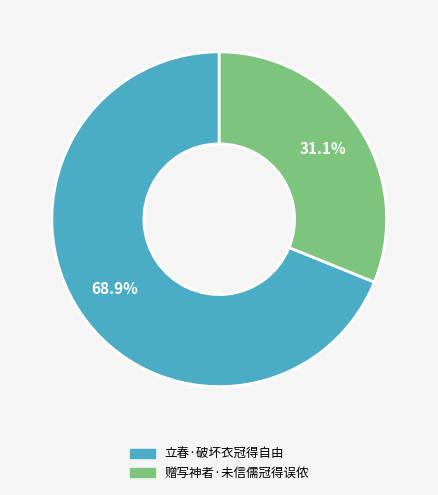

Which has a higher value, 立春·破坏衣冠得自由 or 赠写神者·未信儒冠得误侬?

立春·破坏衣冠得自由